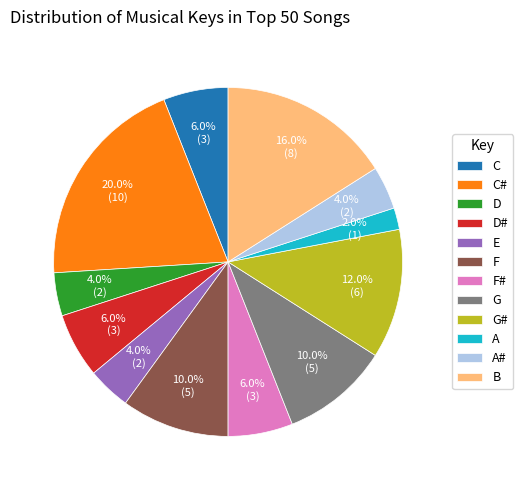

Does A# account for over 50% of the chart?

No